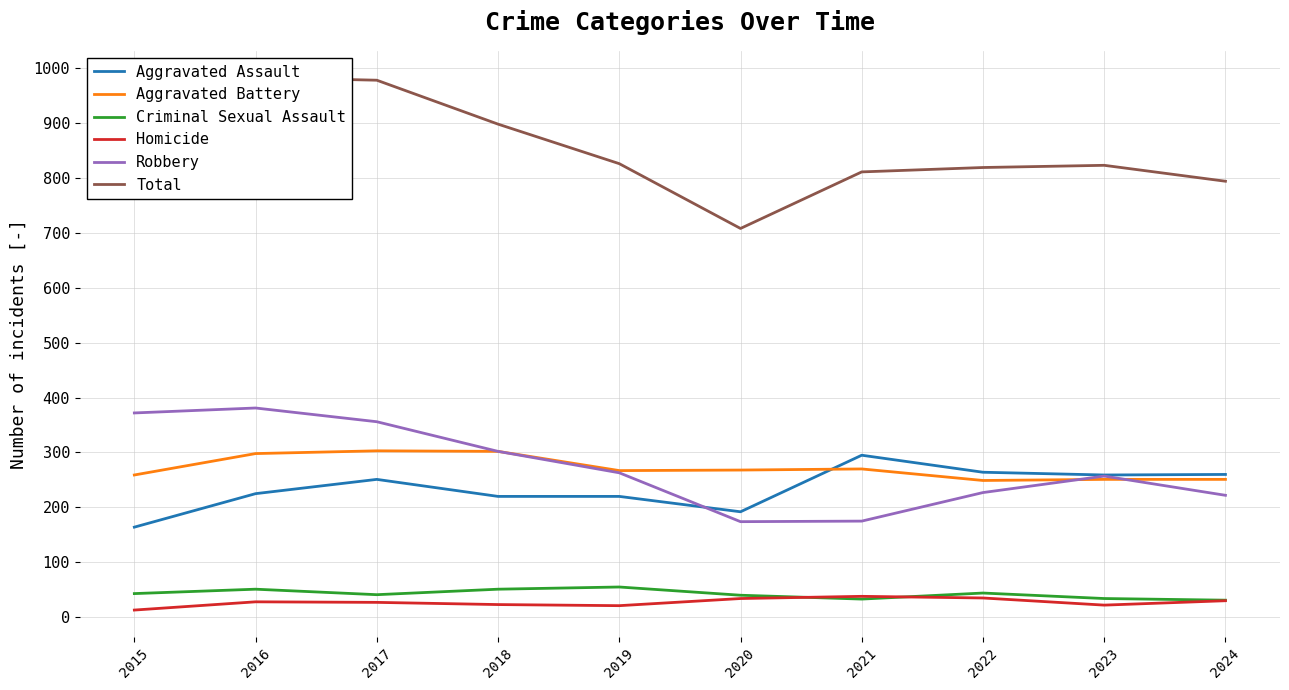

True or false: Total and Aggravated Battery intersect in this chart.

False